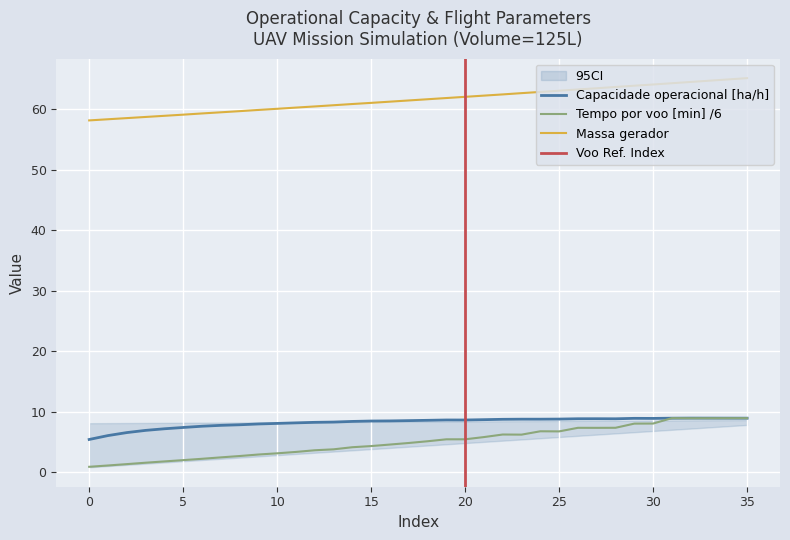

How many lines are shown in the chart?

3